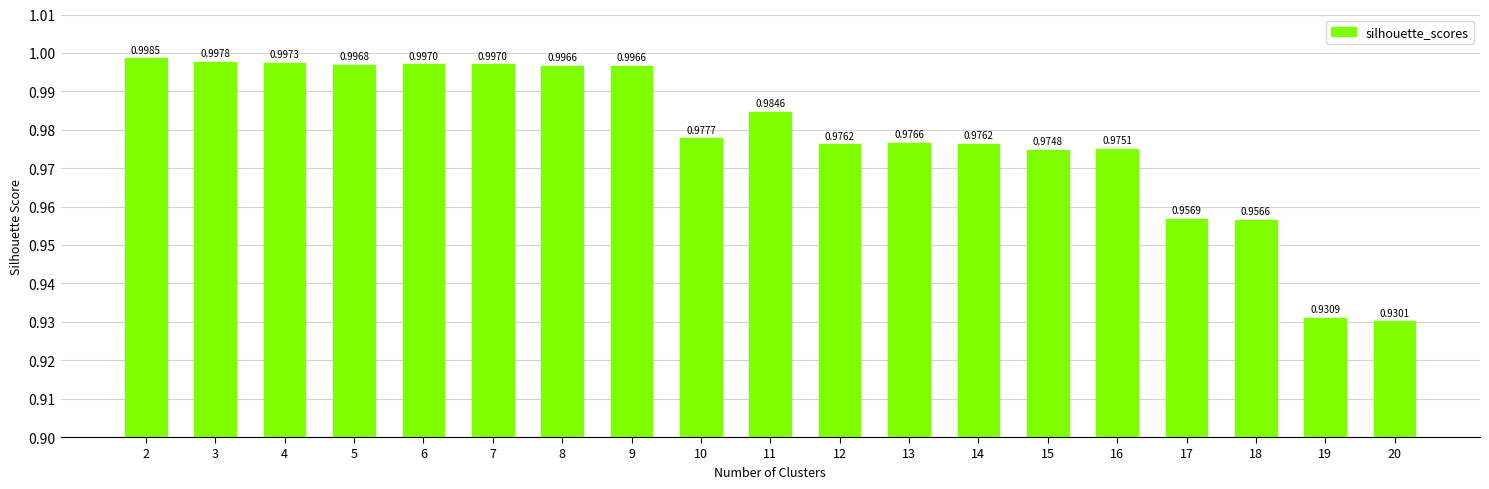

Which has a higher value, 19 or 9?

9